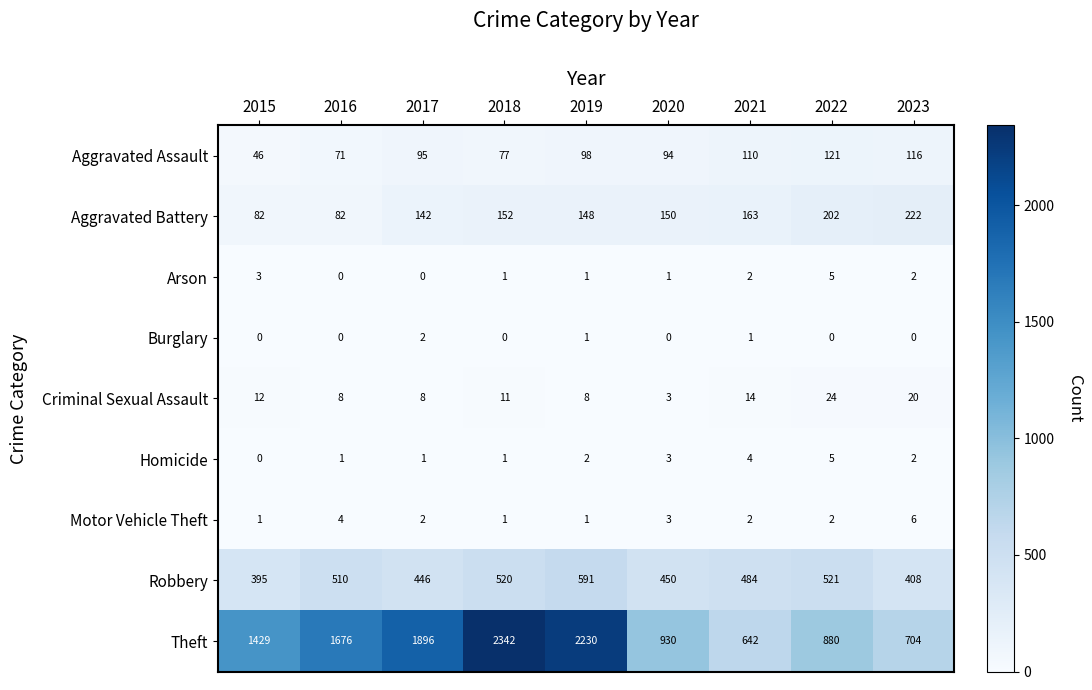

At which label does Arson first exceed 1?

2015